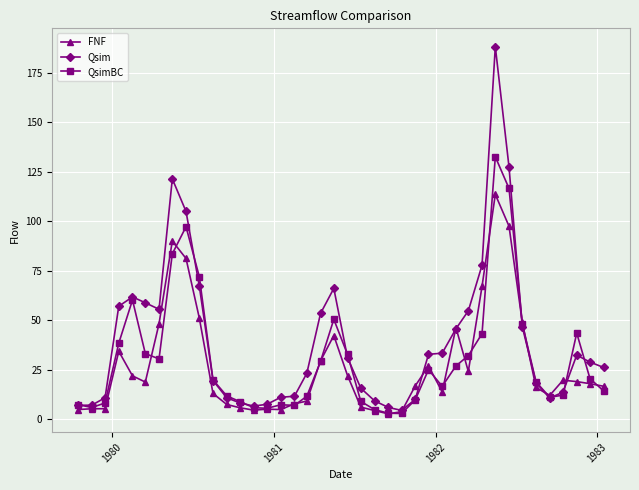

What is the highest value of the FNF series?

113.5